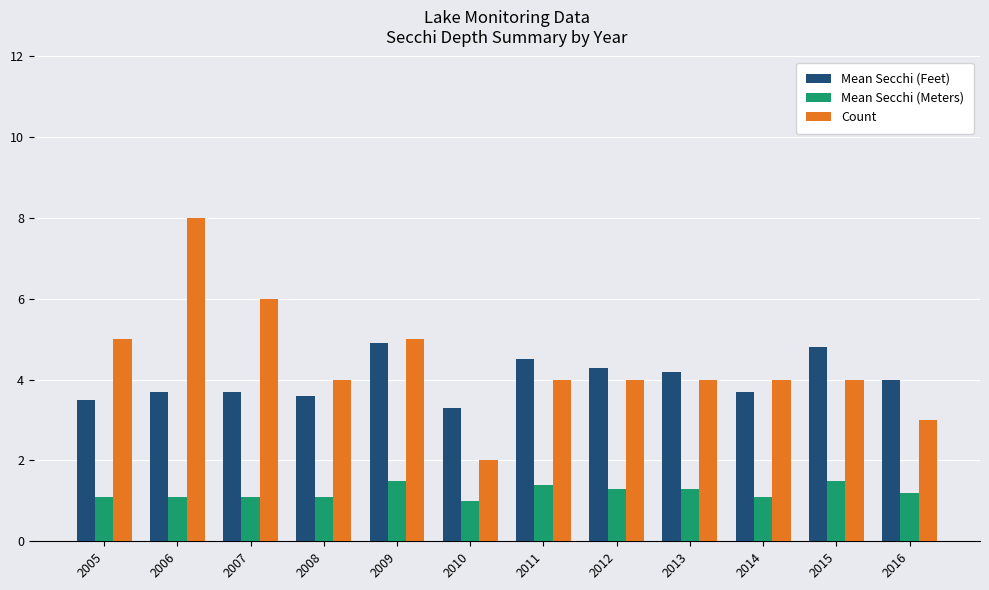

Reading left to right, list all the values displayed in this chart.

Mean Secchi (Feet): 2005=3.5	2006=3.7	2007=3.7	2008=3.6	2009=4.9	2010=3.3	2011=4.5	2012=4.3	2013=4.2	2014=3.7	2015=4.8	2016=4.0
Mean Secchi (Meters): 2005=1.1	2006=1.1	2007=1.1	2008=1.1	2009=1.5	2010=1.0	2011=1.4	2012=1.3	2013=1.3	2014=1.1	2015=1.5	2016=1.2
Count: 2005=5.0	2006=8.0	2007=6.0	2008=4.0	2009=5.0	2010=2.0	2011=4.0	2012=4.0	2013=4.0	2014=4.0	2015=4.0	2016=3.0